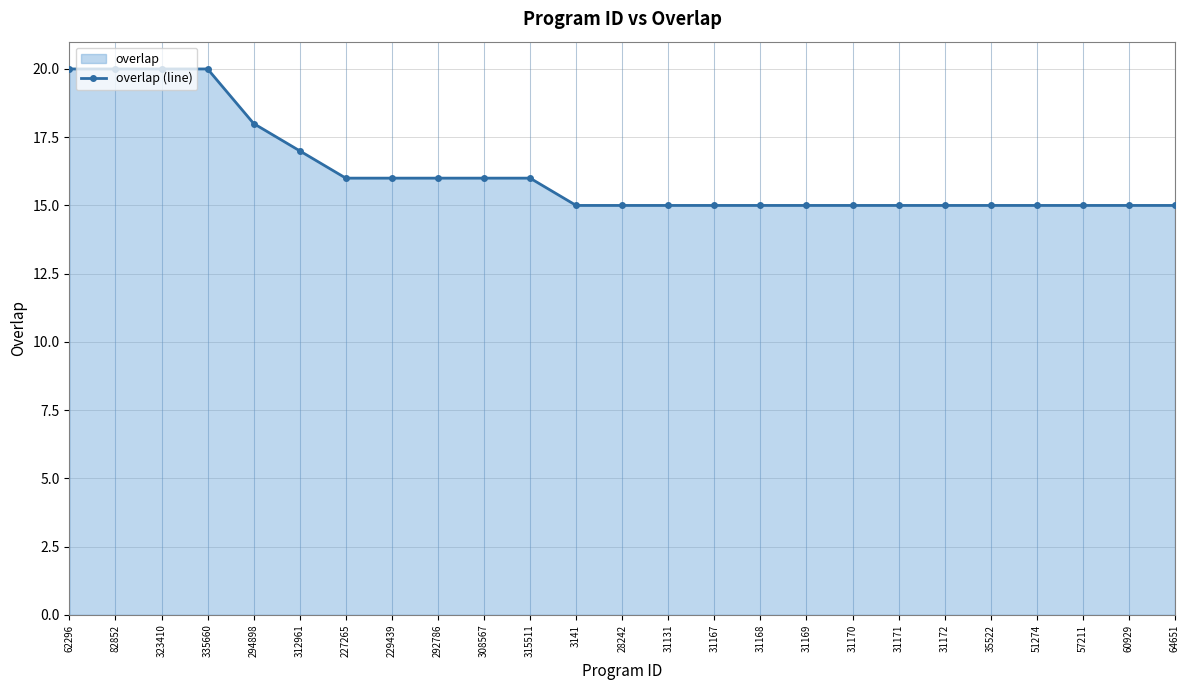

What is the greatest value displayed?

20